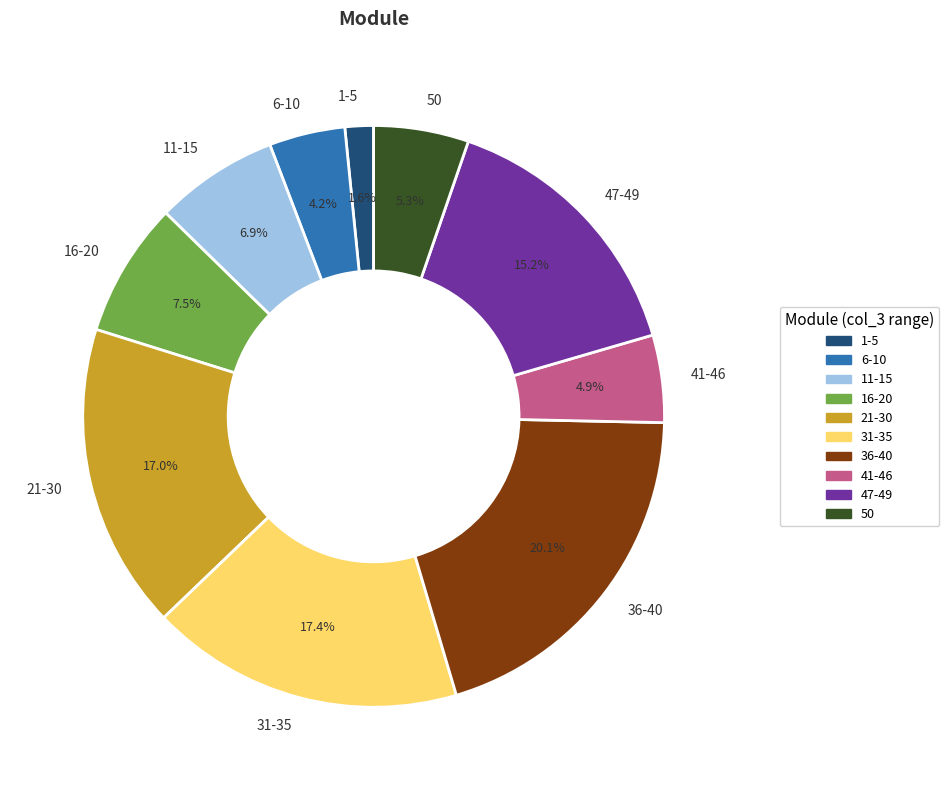

What is the total percentage of 36-40 and 47-49?

35.3%